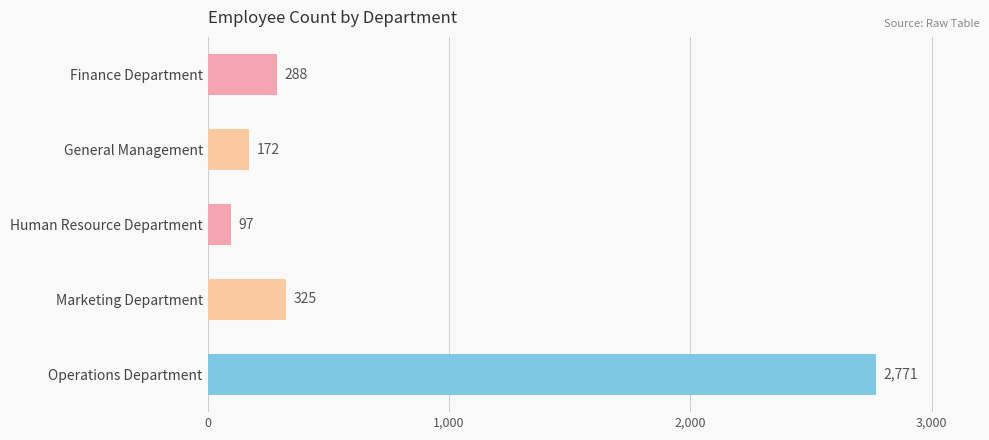

Reading top to bottom, what are all the values shown in this chart?

Finance Department=288	General Management=172	Human Resource Department=97	Marketing Department=325	Operations Department=2771